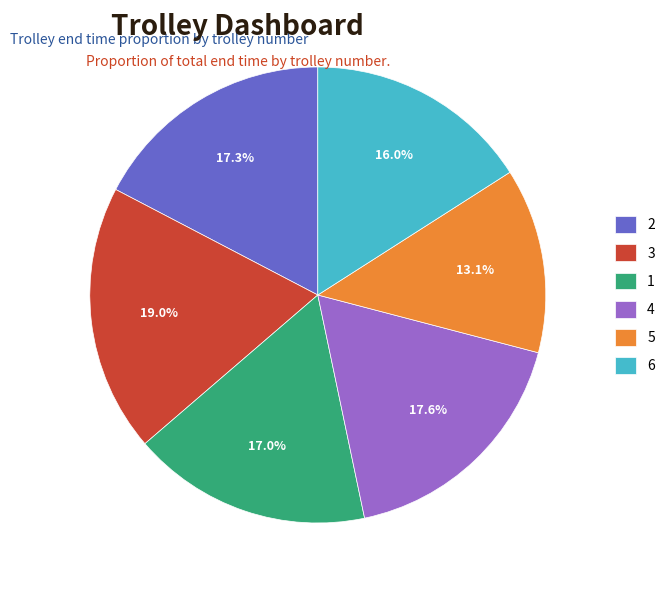

To the nearest percent, what percentage of the pie is 4?

18%